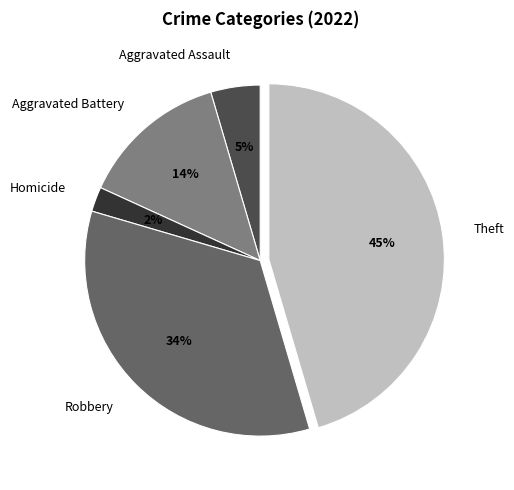

Count the number of slices in the pie.

5